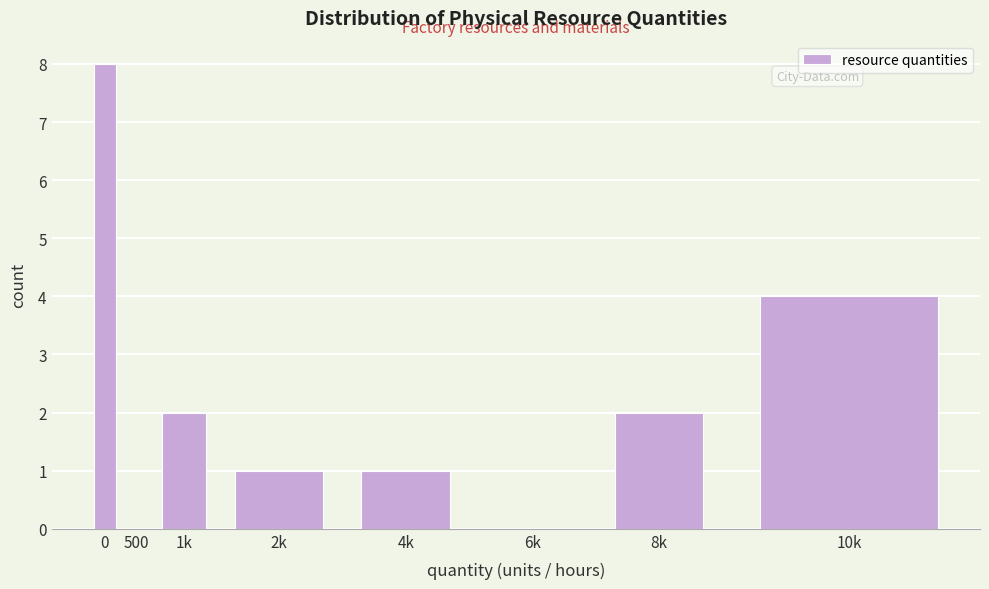

Reading right to left, what are all the values shown in this chart?

10k=4	8k=2	6k=0	4k=1	2k=1	1k=2	500=0	0=8